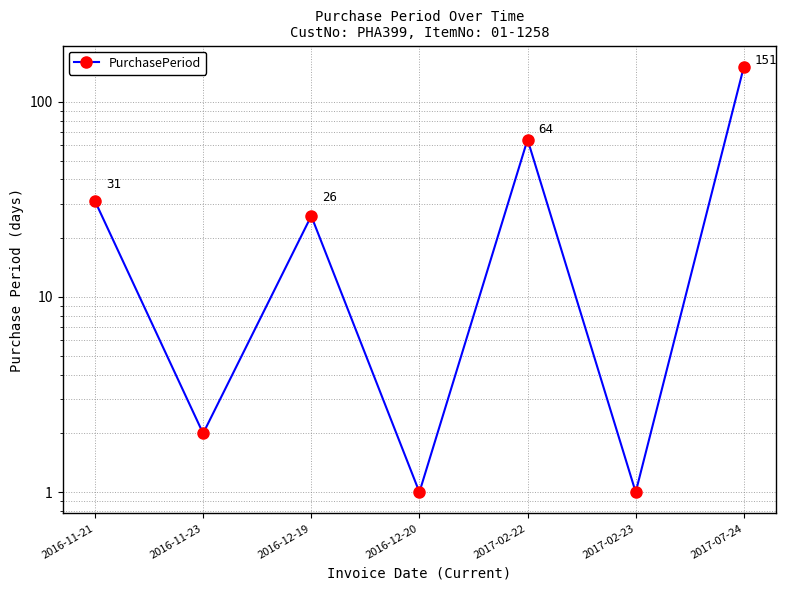

Reading left to right, transcribe all the data shown in this chart.

31	2	26	1	64	1	151